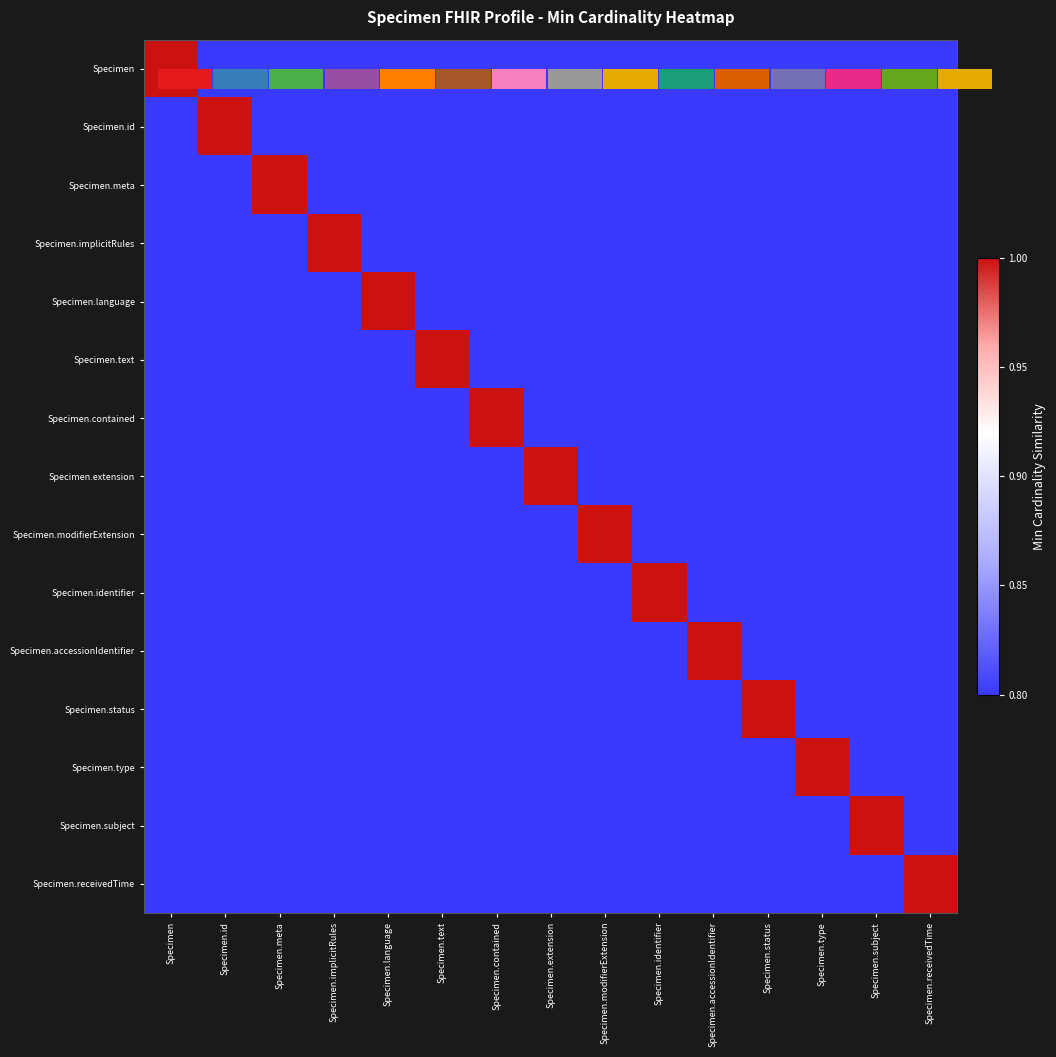

At which category is the sum across all series the highest?

Specimen